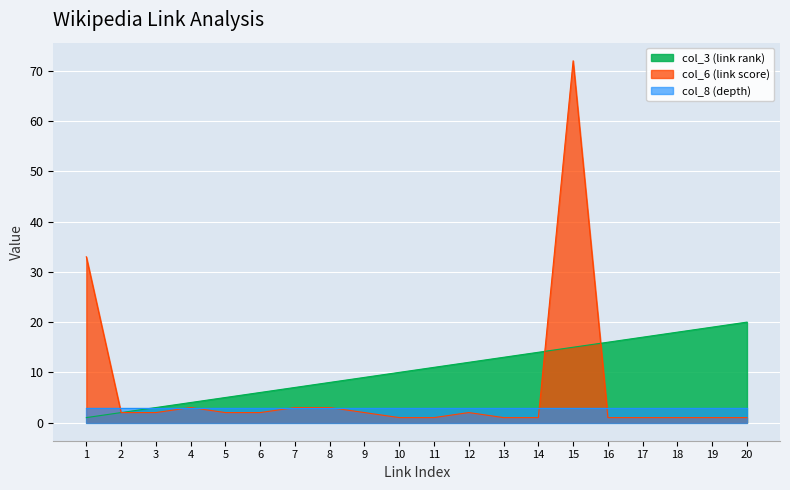

Is it true that col_3 (link rank) equals 8 at 8?

True